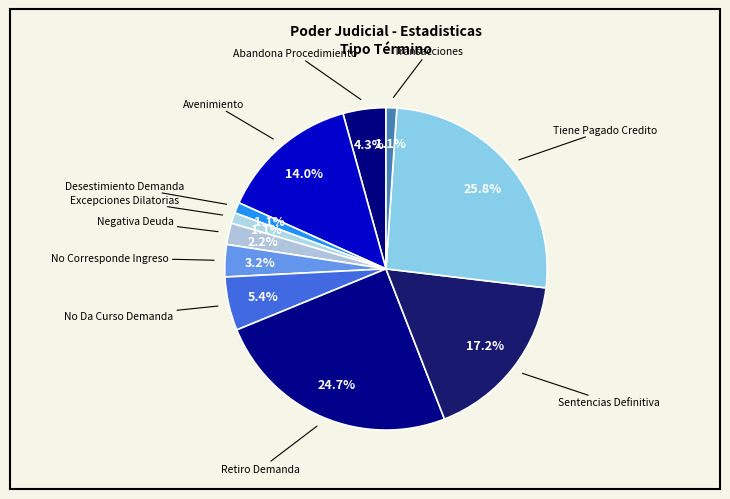

Which slice is the largest?

Tiene Pagado Credito